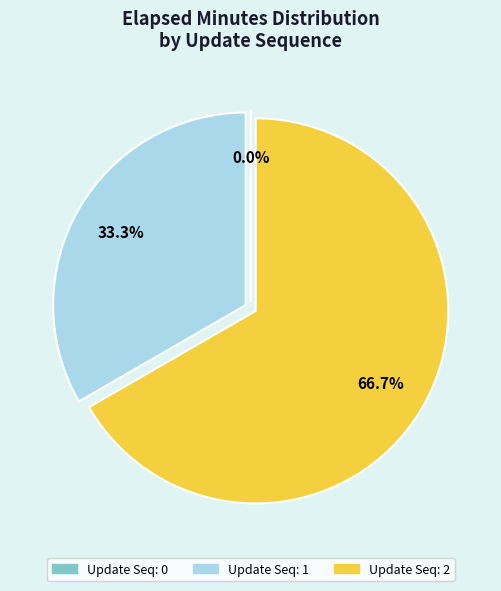

What is the largest slice in the pie chart?

2